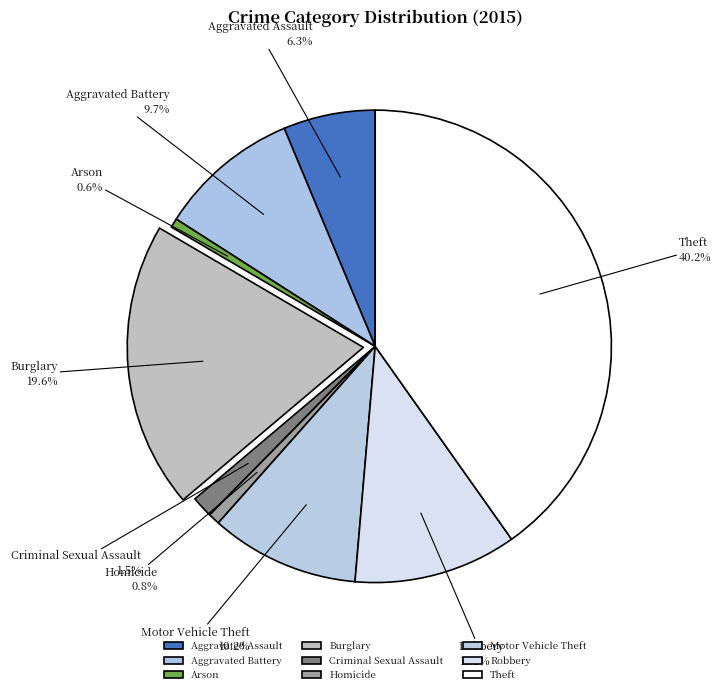

How many slices are in this pie chart?

9